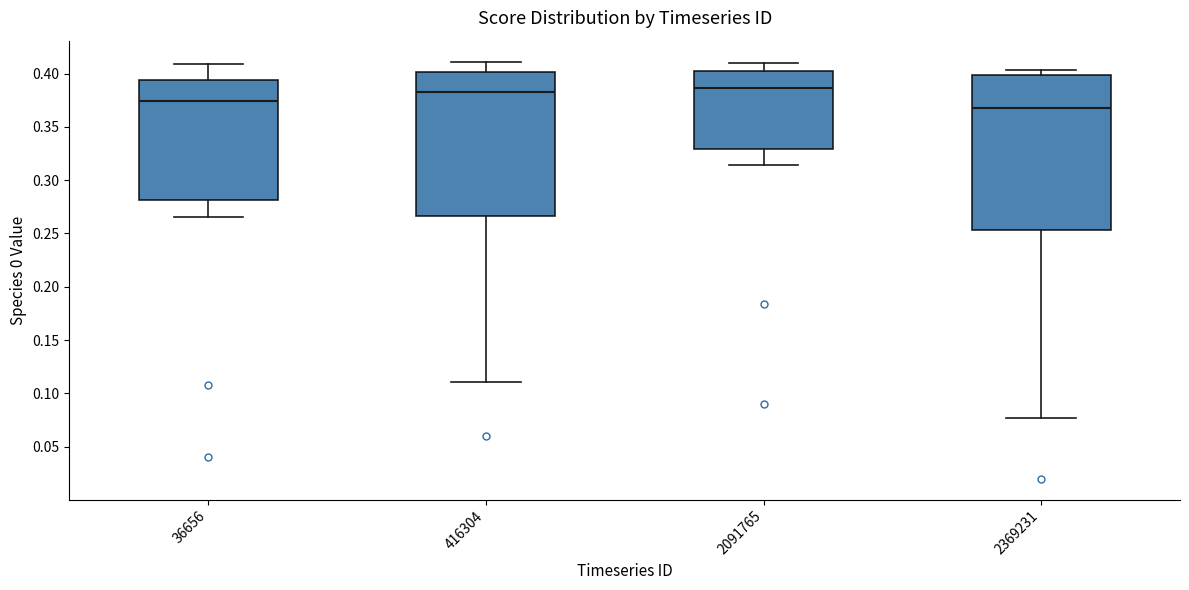

Where does the median line of the box at x = 36656 sit on the y-axis? The values are not printed on the chart, so give them approximately, as read against the axis.

0.375